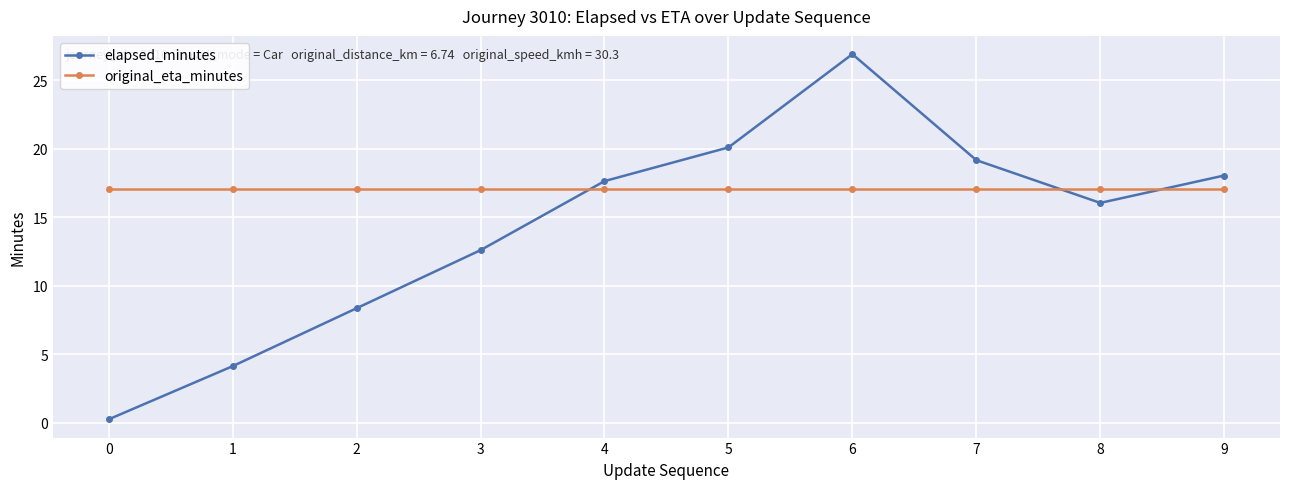

What is the difference between the elapsed_minutes values at 7 and 5?

0.9